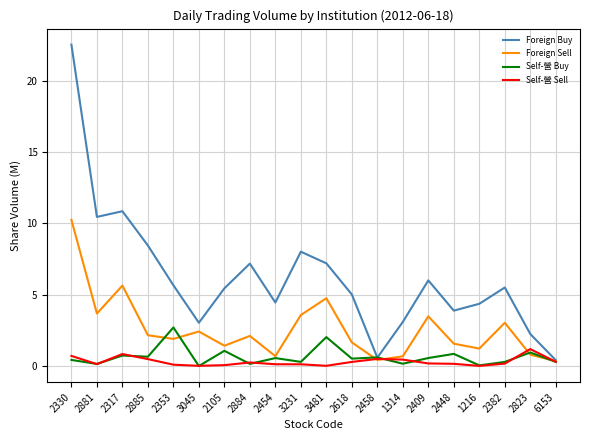

Is this an area chart (filled region under the line)?

No